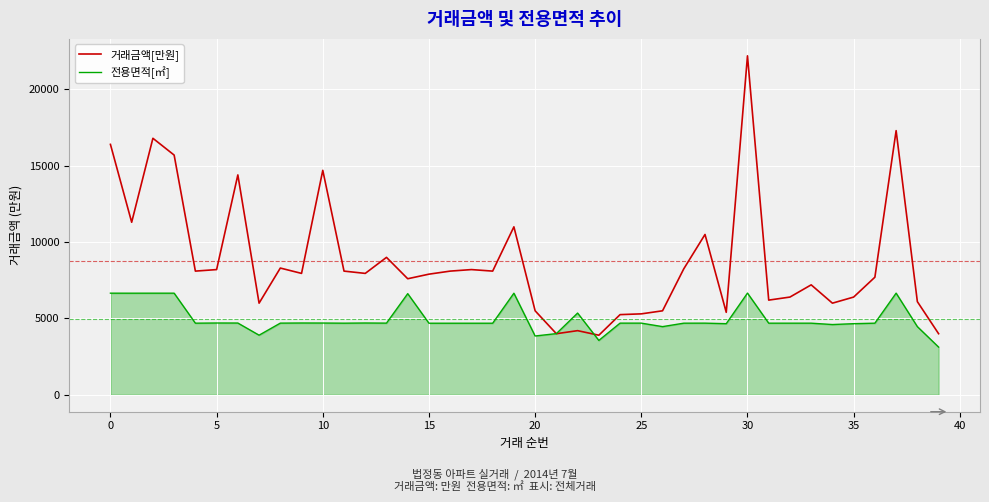

Which series has the widest spread of values?

거래금액[만원]